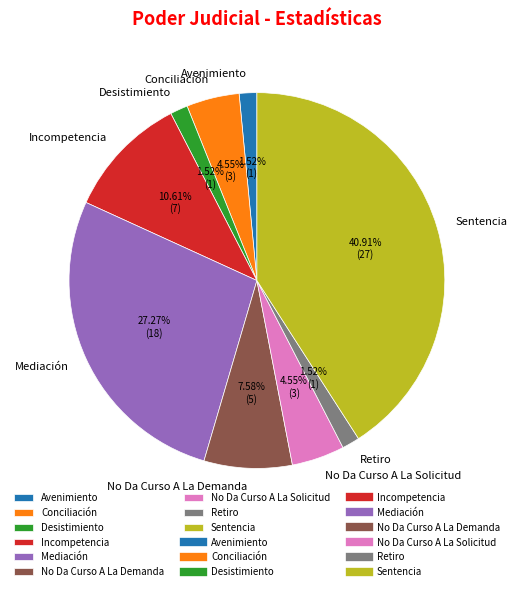

How many segments does this pie chart have?

9